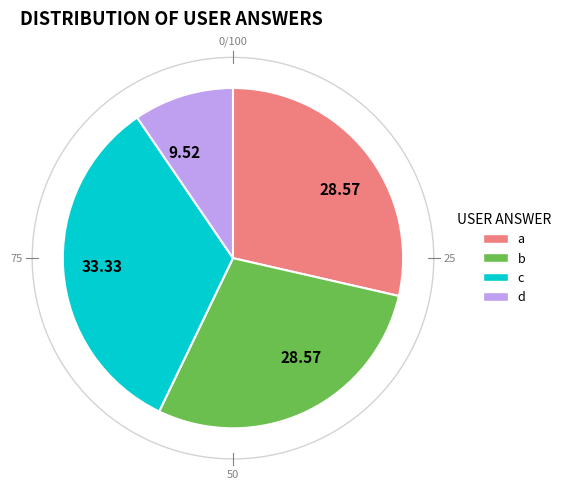

Which slice is the largest?

c